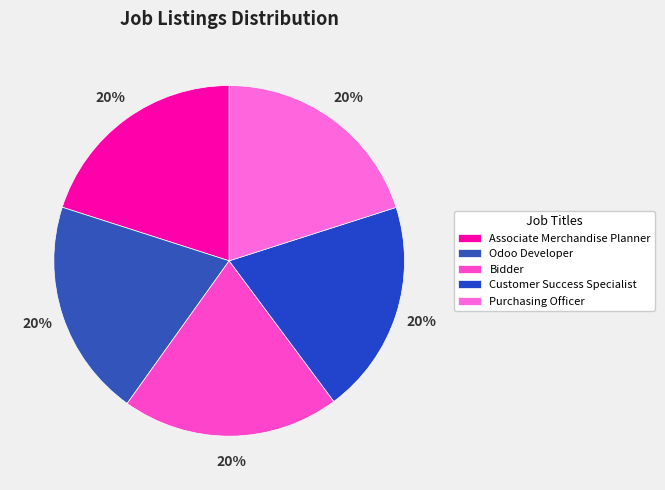

Does Bidder represent more than half of the total?

No